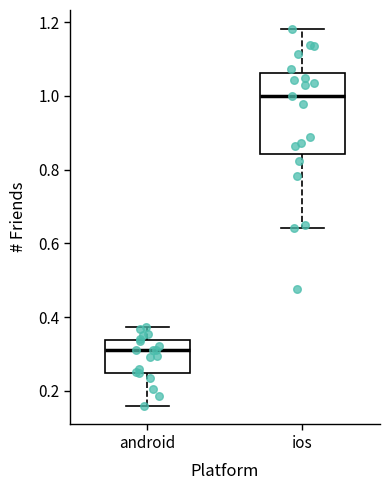

Reading left to right, read every box against the y-axis: the position of its median line, the range the box covers, and the ends of its whiskers. The values are not printed on the chart, so give them approximately, as read against the axis.

android: median 0.30, box 0.24 to 0.34, whiskers 0.16 to 0.38
ios: median 1.00, box 0.84 to 1.06, whiskers 0.64 to 1.18